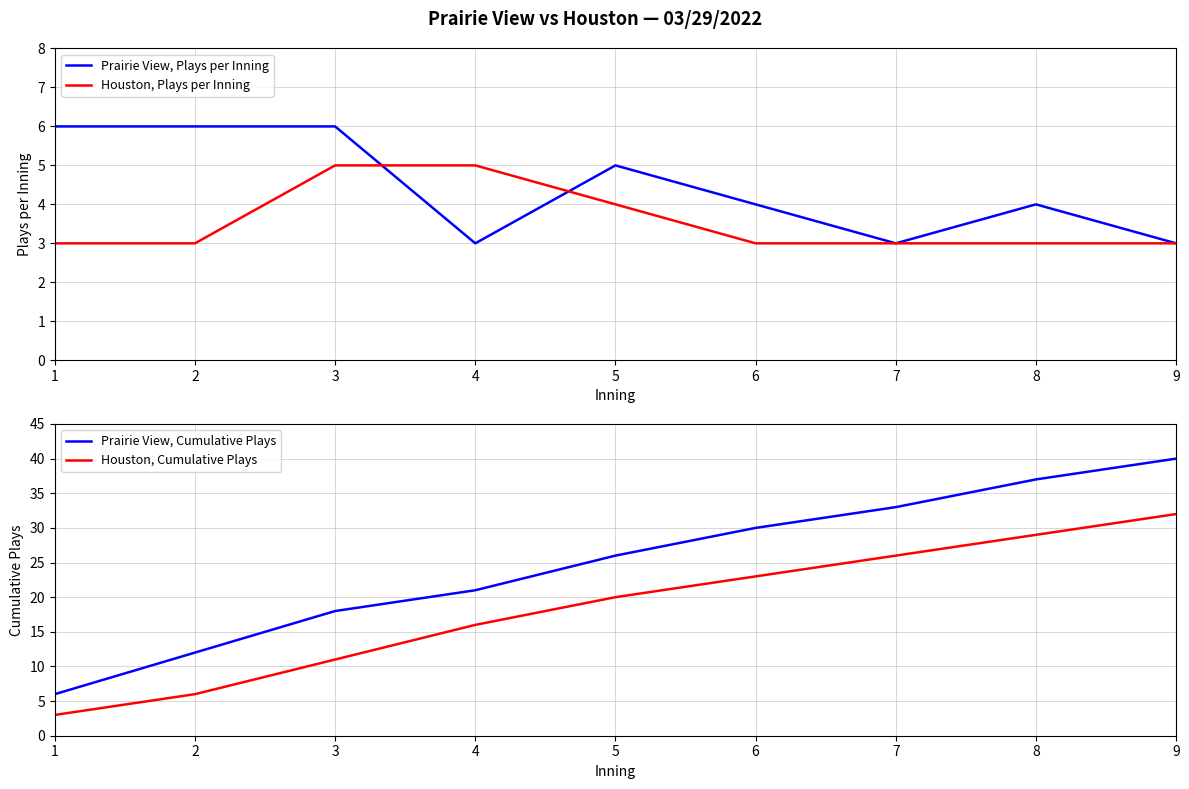

What are all the series names shown in the legend?

Prairie View, Plays per Inning, Houston, Plays per Inning, Prairie View, Cumulative Plays, Houston, Cumulative Plays